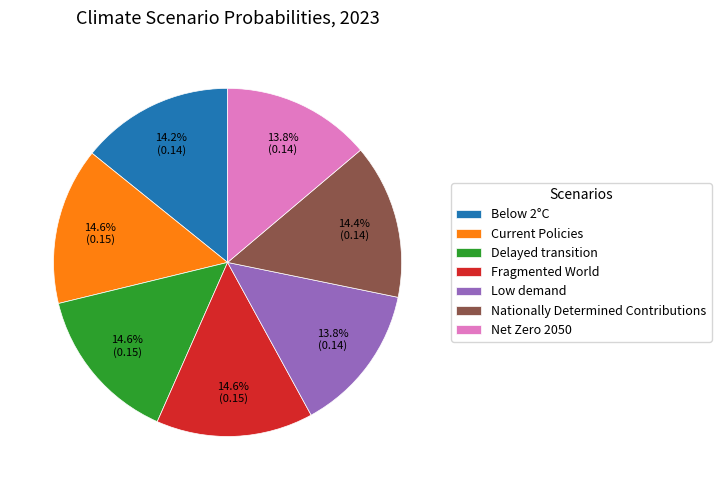

Does any single category account for the majority?

No